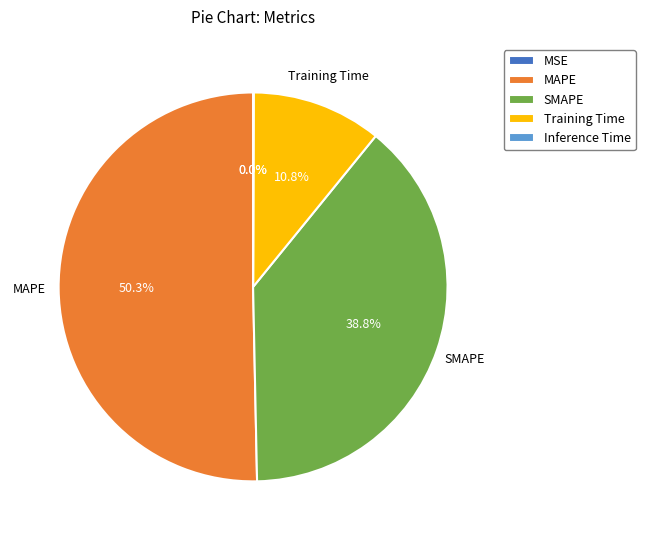

To the nearest percent, what portion does MAPE represent?

50%